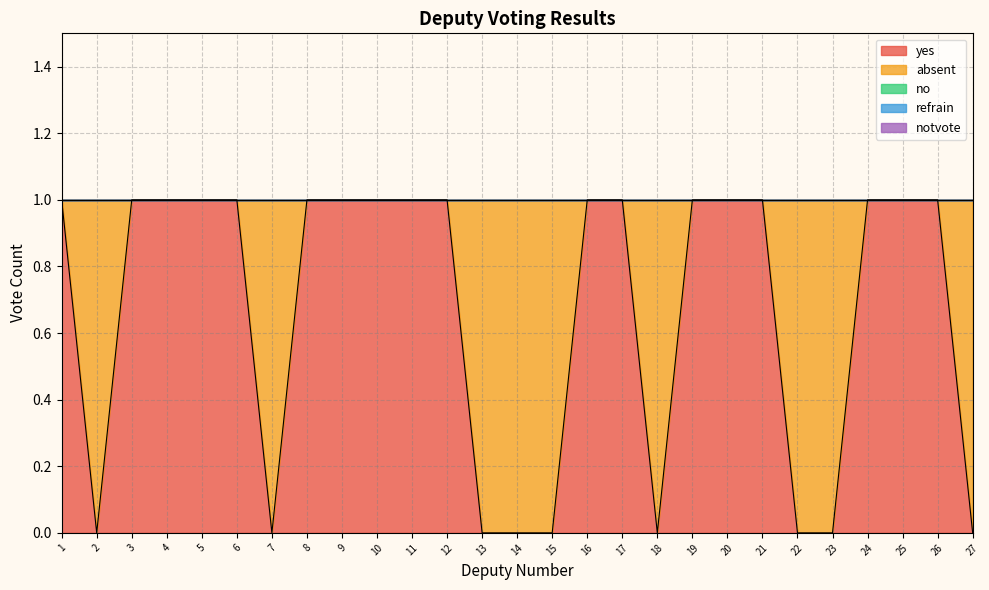

How many data points does each series have?

27